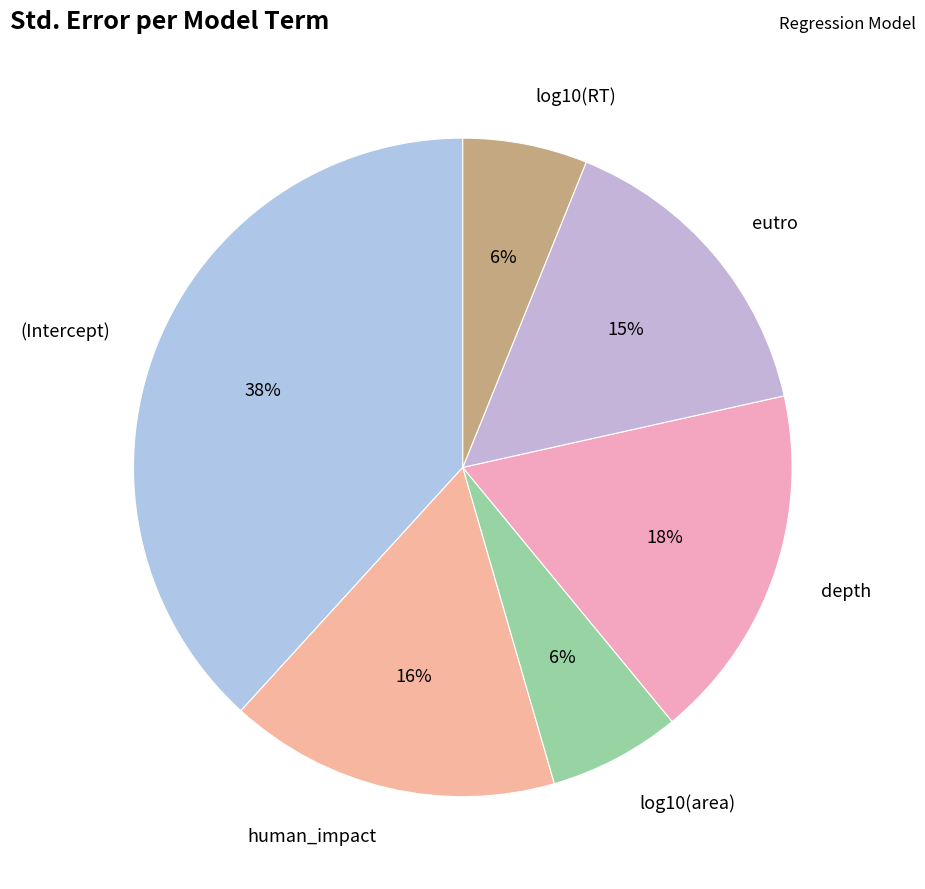

Is it true that human_impact is 23% of the pie?

False